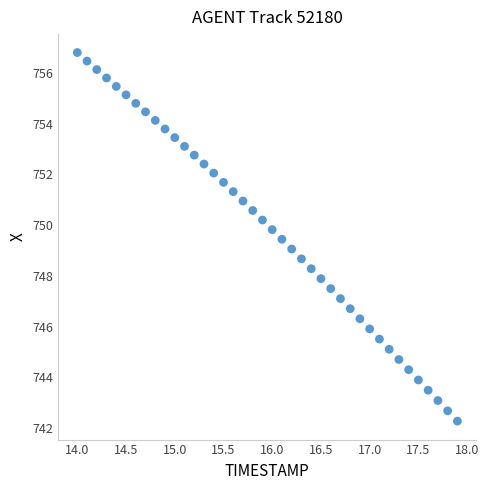

What is the range of X values (max minus min)?

3.9